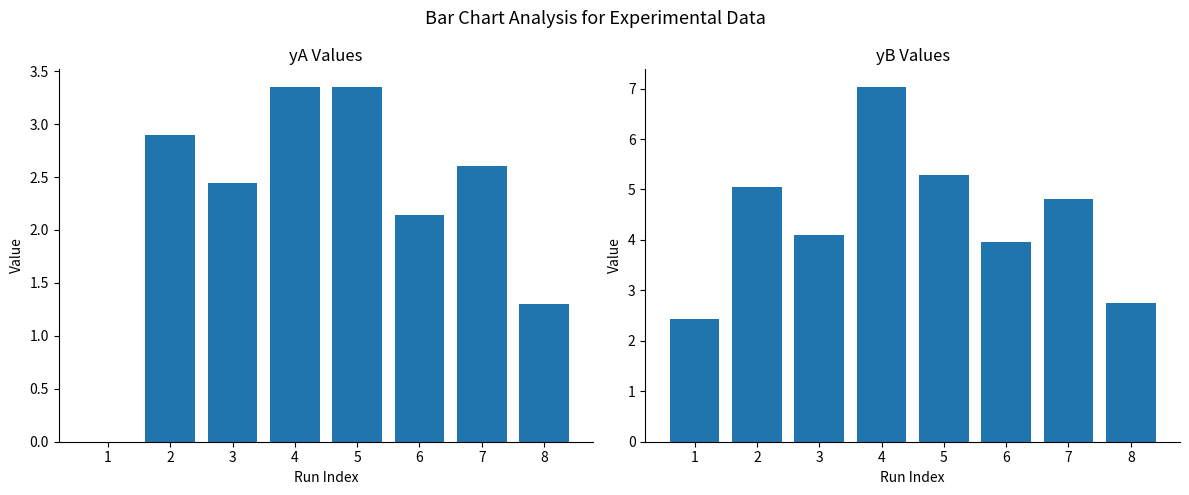

At how many categories does at least one series exceed 0?

8